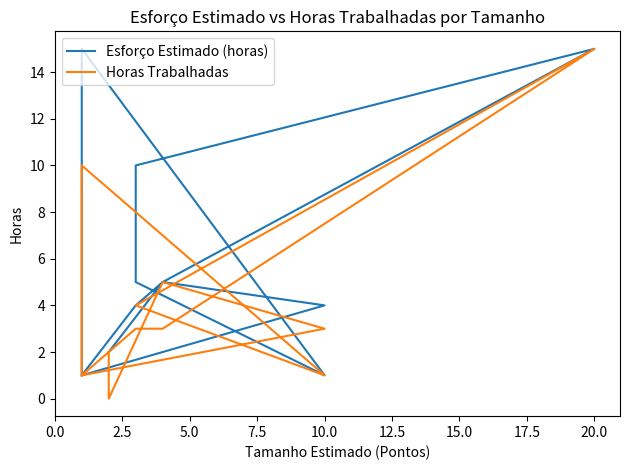

What is the label of the 3rd point from the left?

10.0